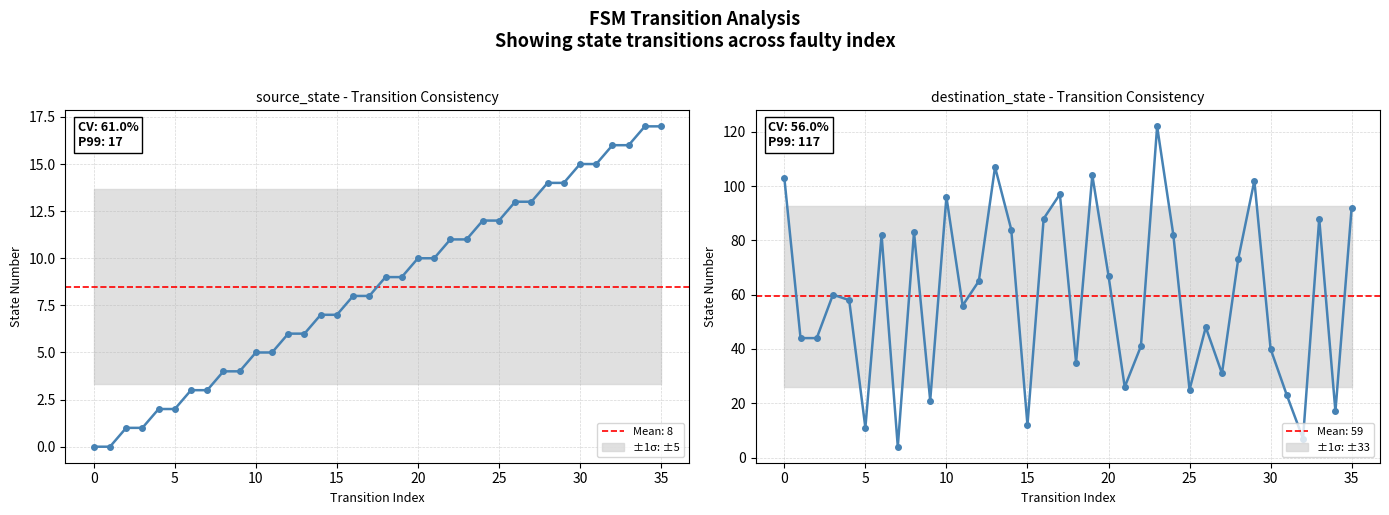

What is the difference between the second highest and second lowest values in the destination_state series?

100